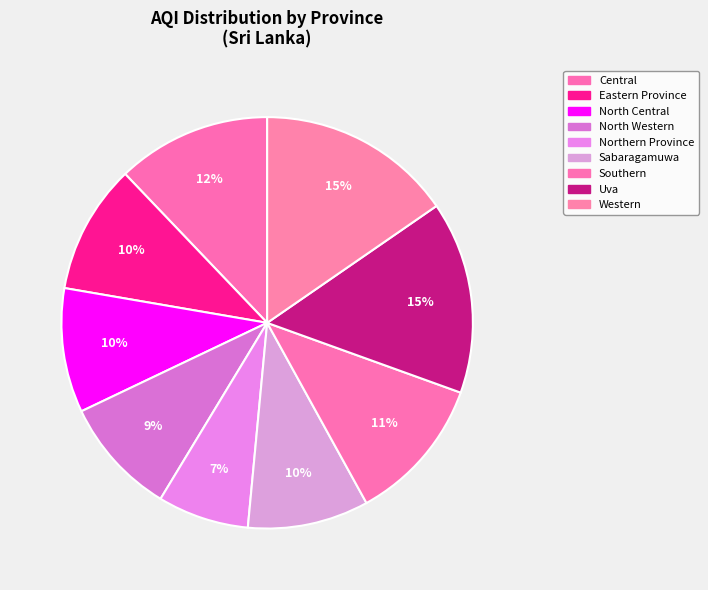

Which slice is the smallest?

Northern Province